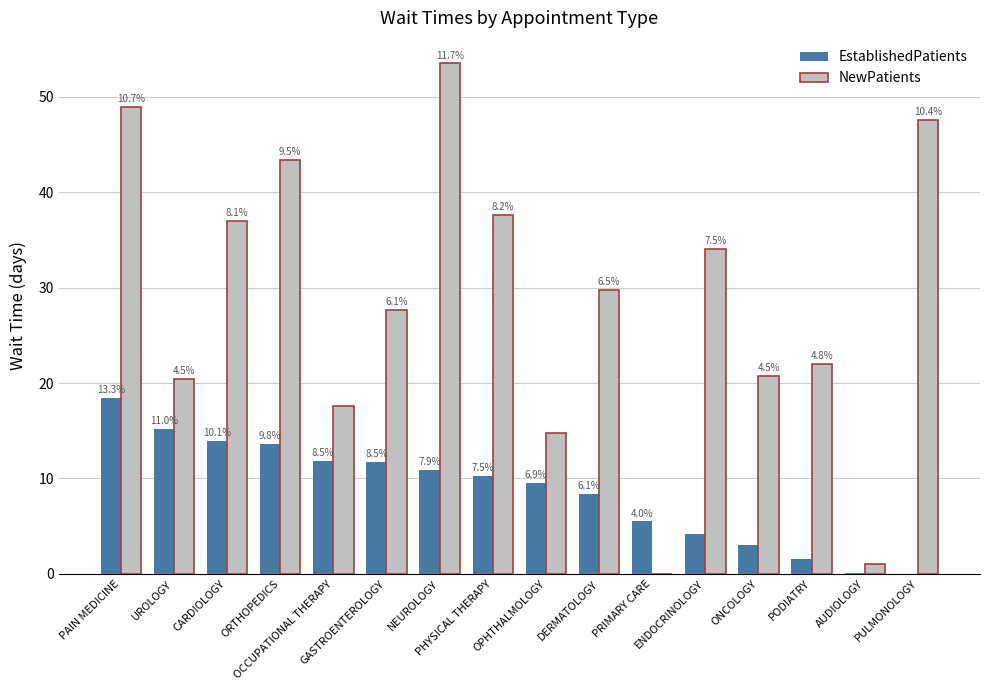

What are all the series names shown in the legend?

EstablishedPatients, NewPatients